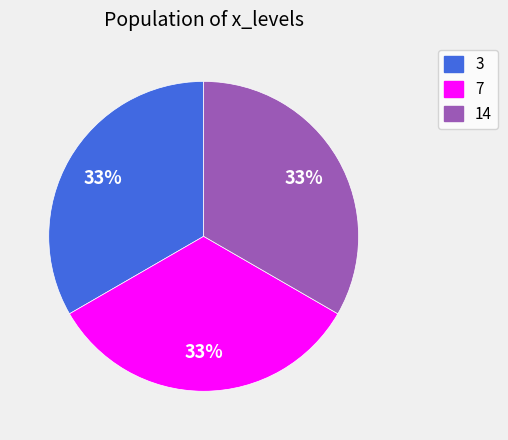

To the nearest percent, what is the average slice percentage?

33%